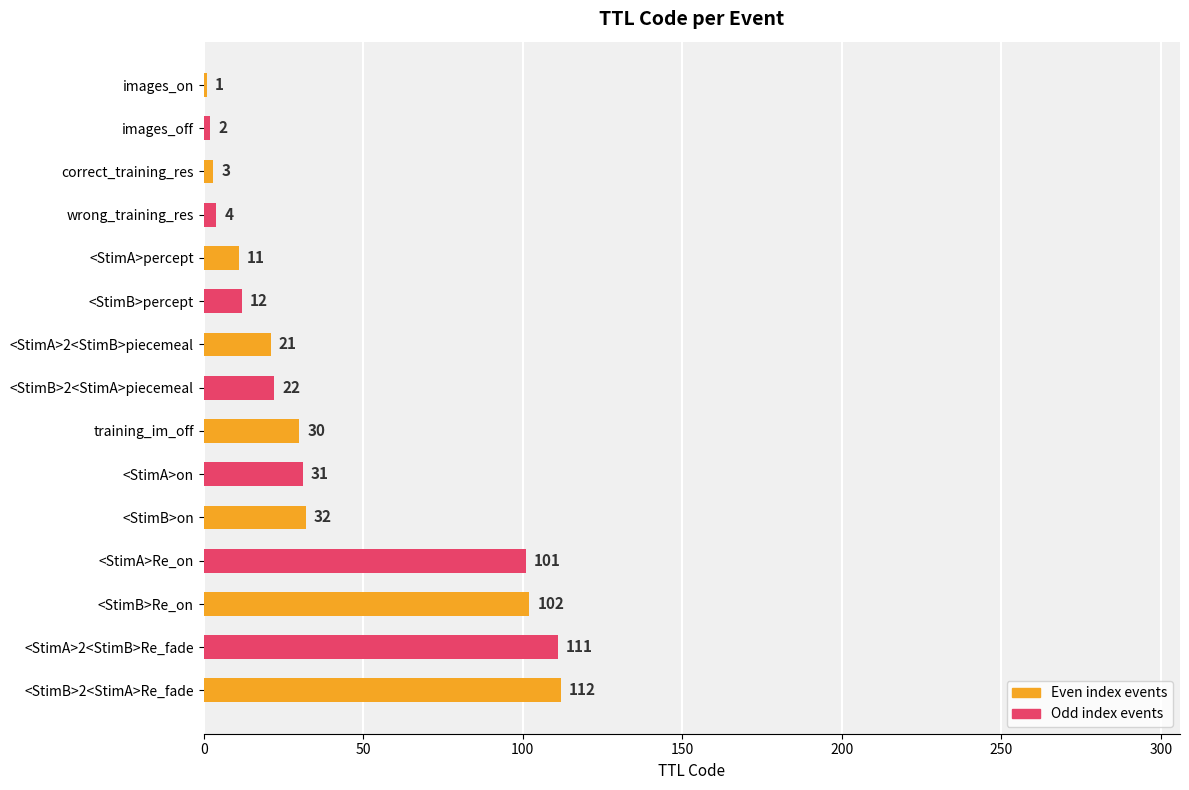

Which has a higher value, training_im_off or <StimB>on?

<StimB>on